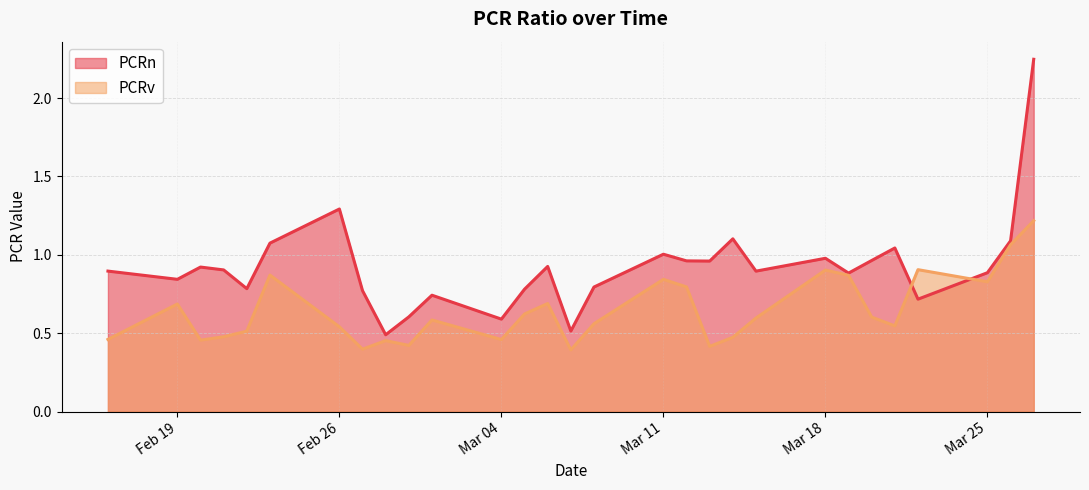

Count the number of data series in this chart.

2